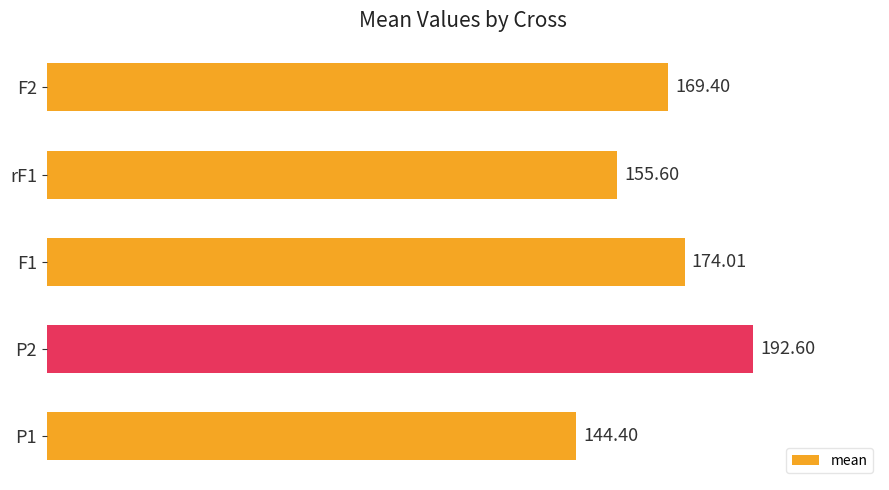

Which has a higher value, P1 or F1?

F1